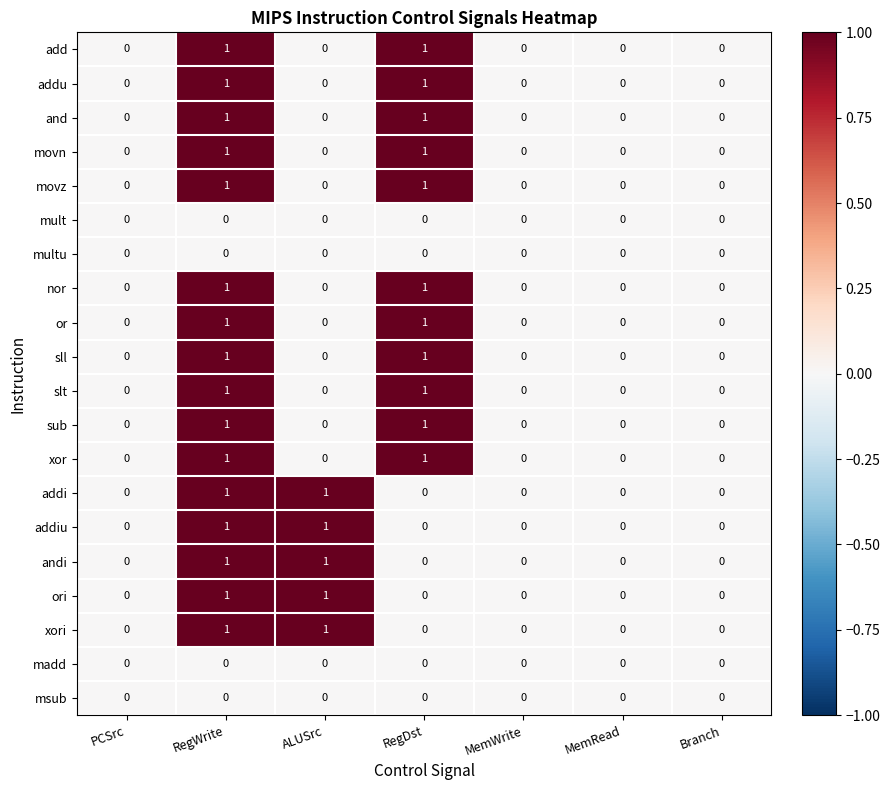

What is the total value across all series at RegDst?

11